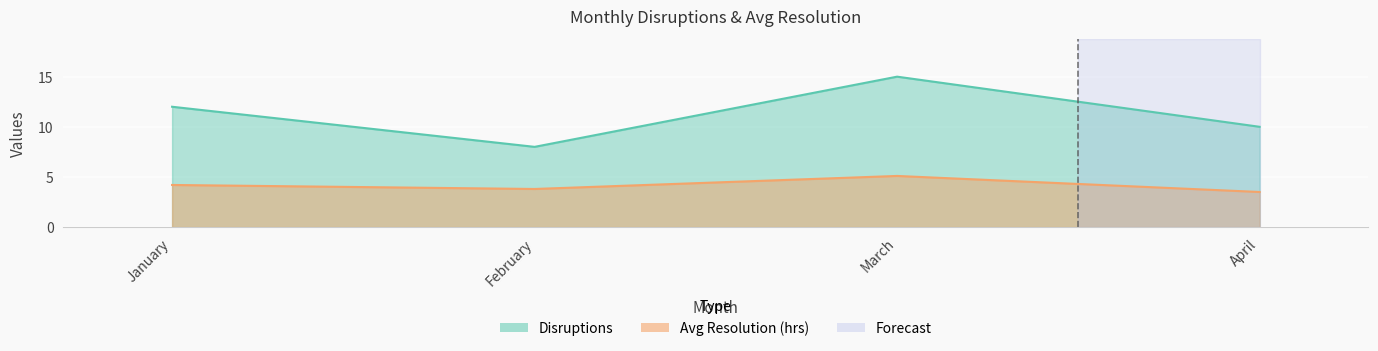

What is the difference between the highest and lowest values at March?

9.9